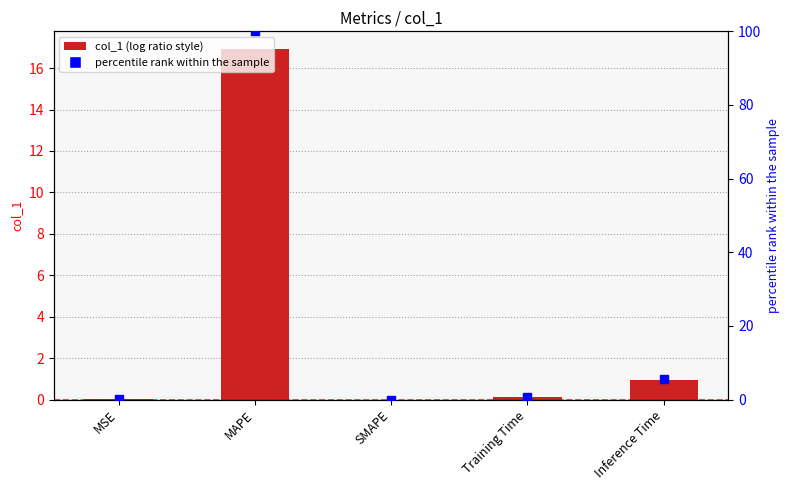

Which series has the widest spread of Y values?

percentile rank within the sample